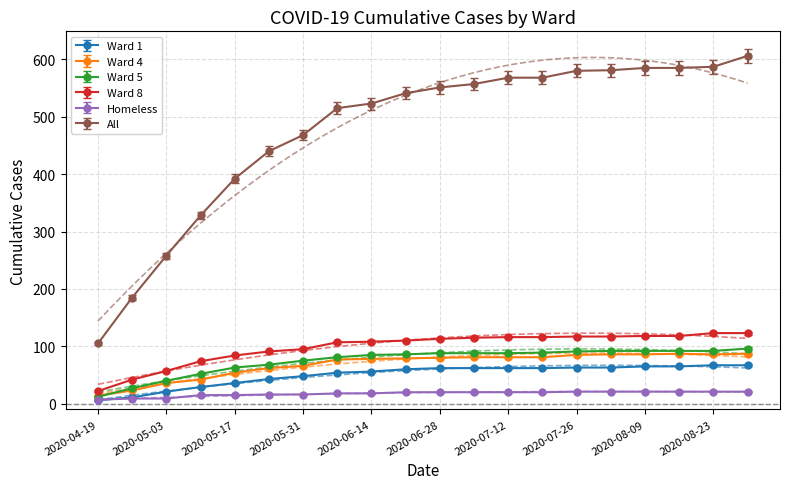

Rank the series at 2020-06-28 from lowest to highest value.

Homeless, Ward 1, Ward 4, Ward 5, Ward 8, All